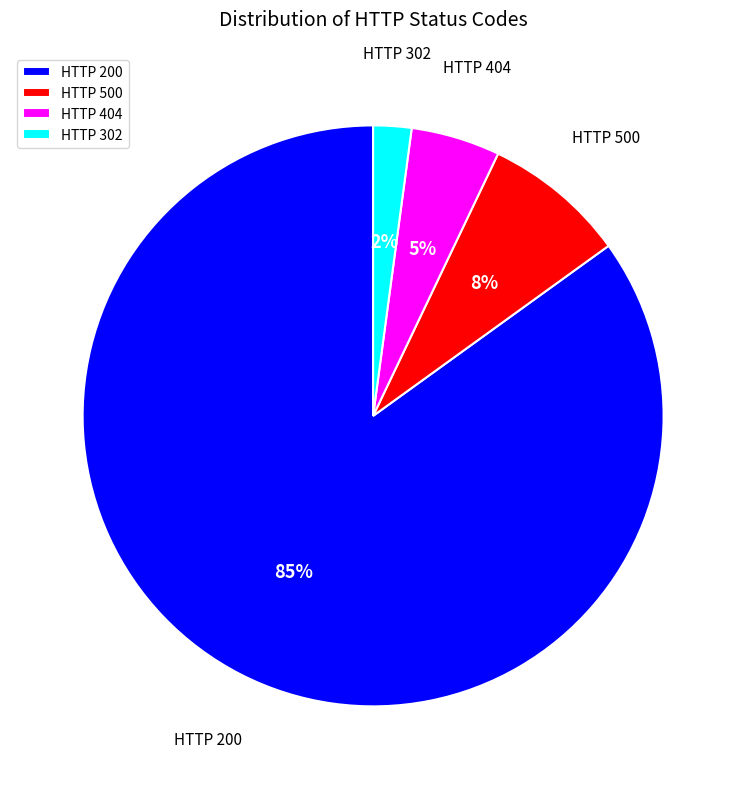

Is it true that HTTP 500 is 8% of the pie?

True